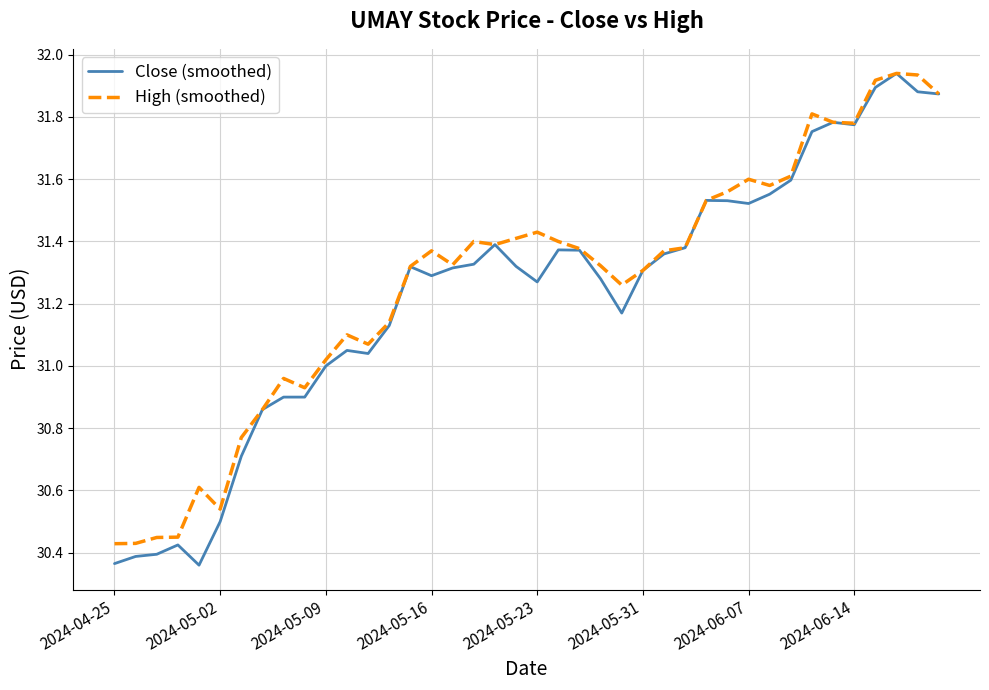

What is the minimum value shown in the chart?

30.4